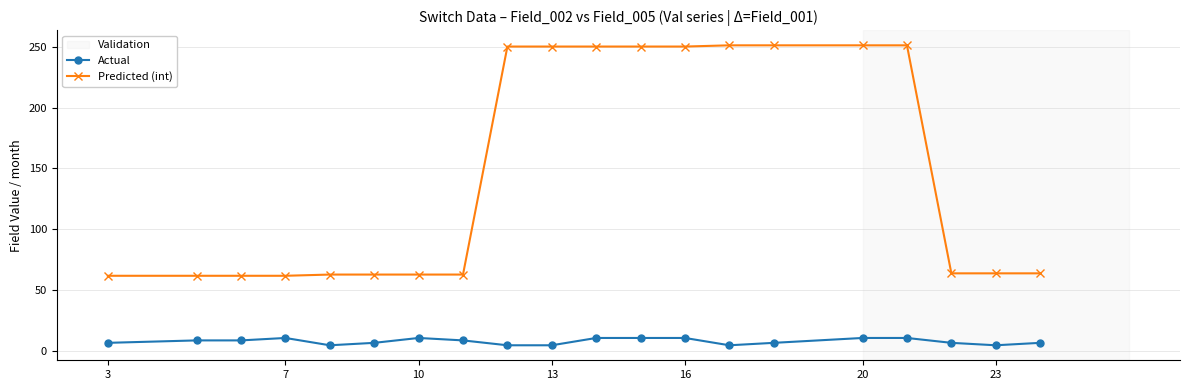

What is the sum of all Actual values?

164